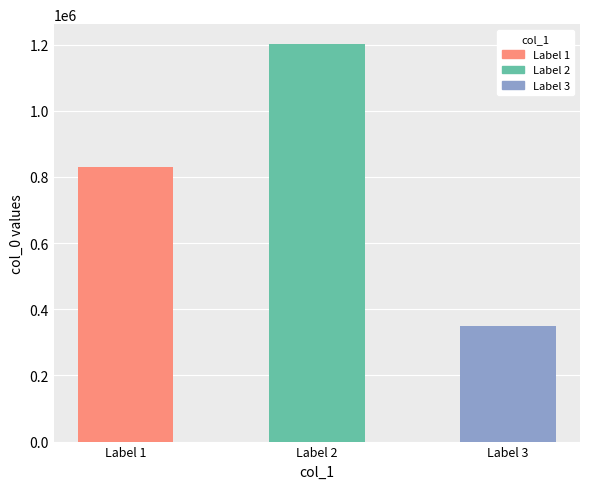

Reading left to right, list all the values displayed in this chart.

831331	1201540	350300